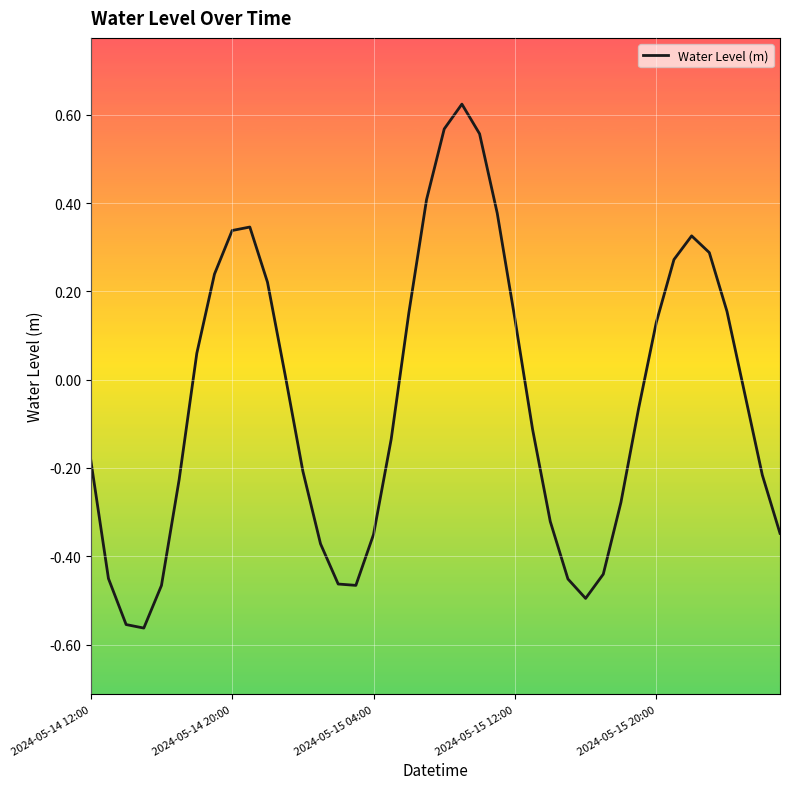

How many lines are shown in the chart?

1